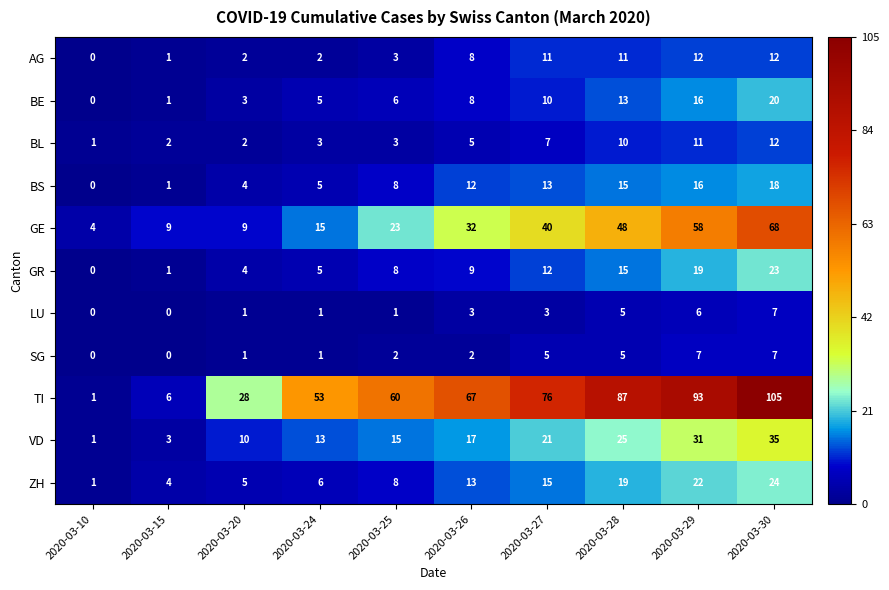

How many data points does each series have?

10